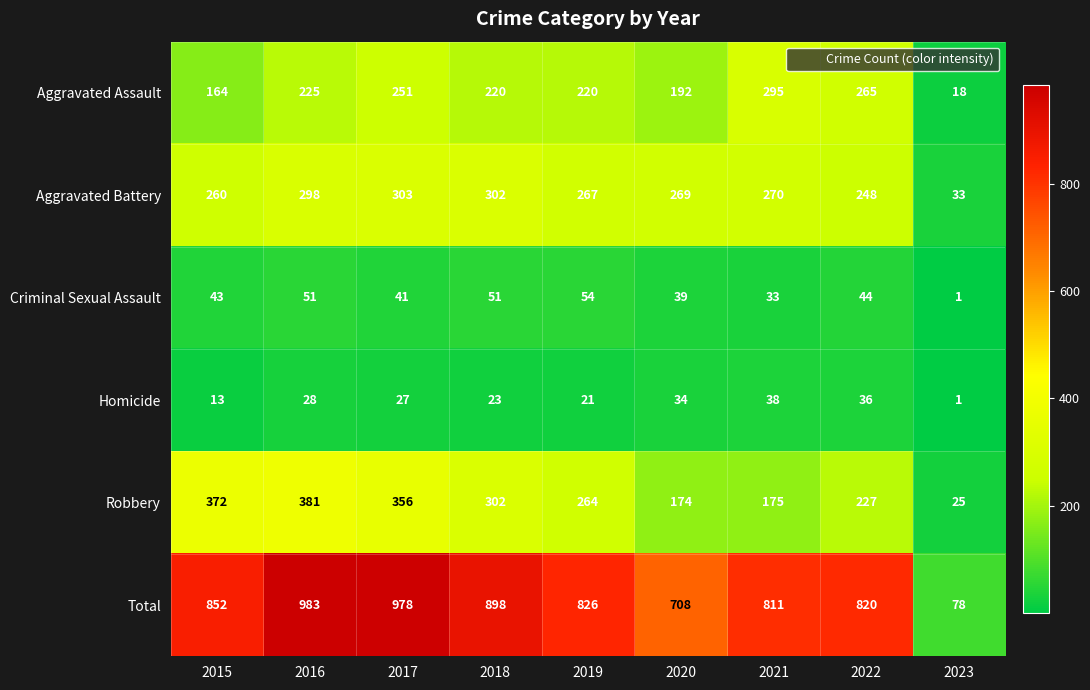

What is the minimum value for Total?

78